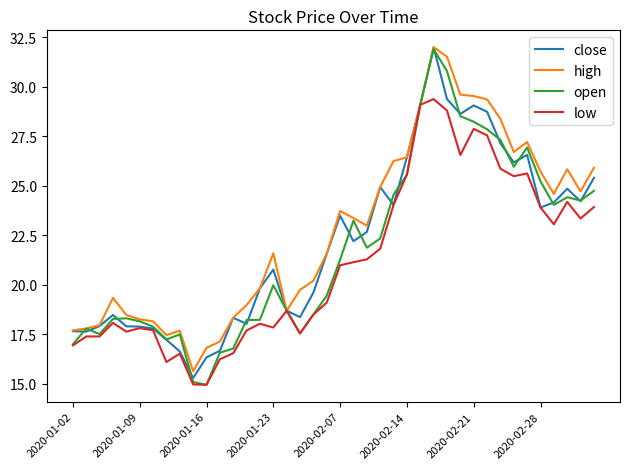

What is the maximum value shown in the chart?

32.0